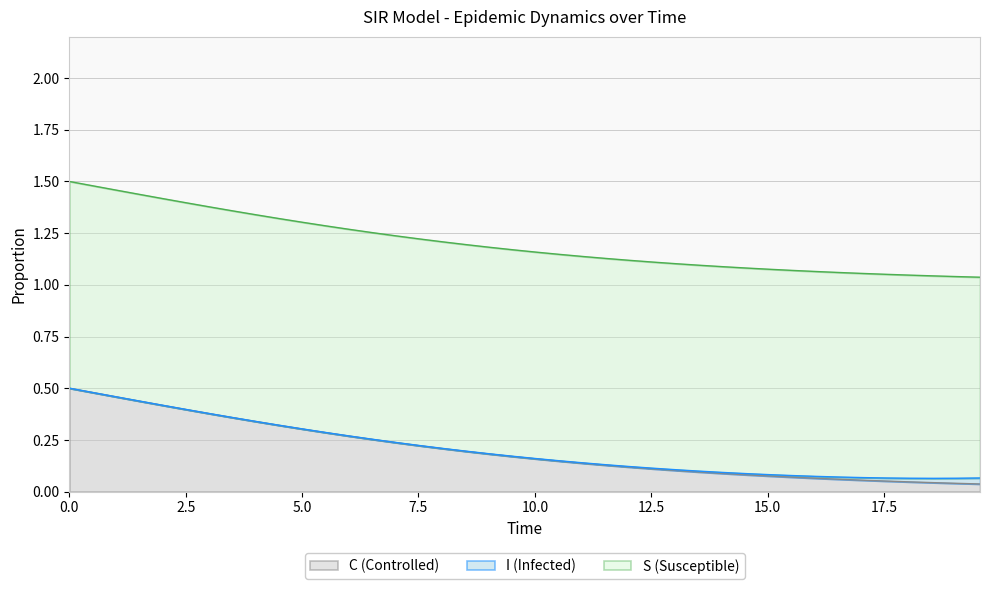

True or false: C has a value of 0.2 at 0.0.

False